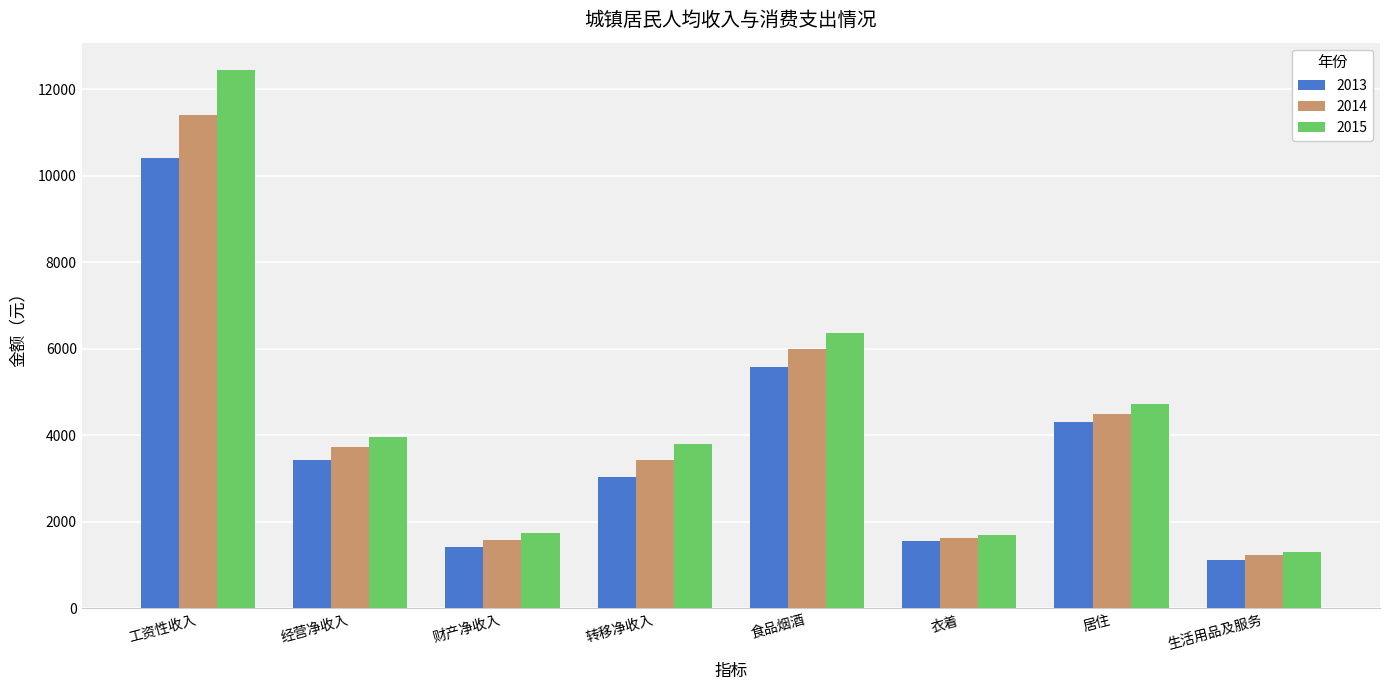

What is the smallest value displayed?

1129.2